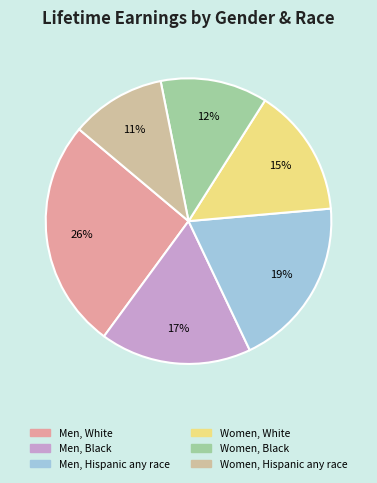

Is there a majority slice in this chart?

No